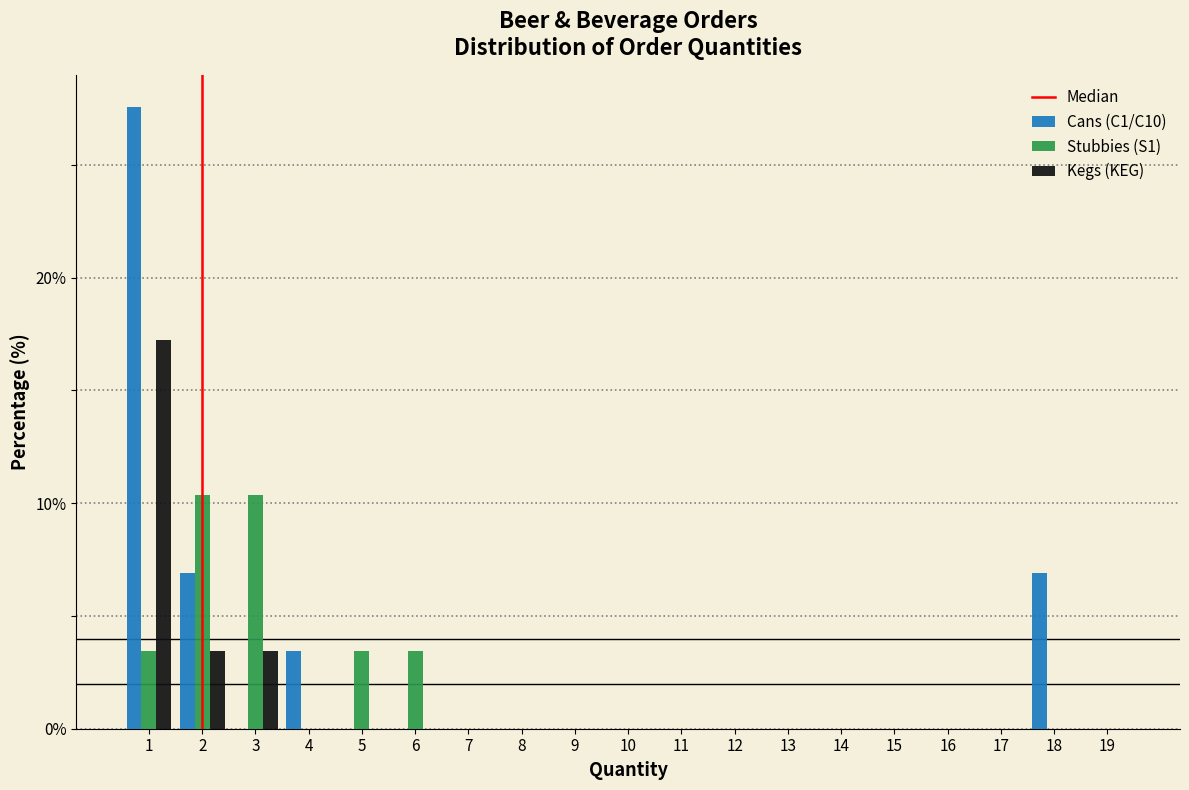

Is the value of Stubbies (S1) at 1 greater than the value of Cans (C1/C10) at 8?

Yes